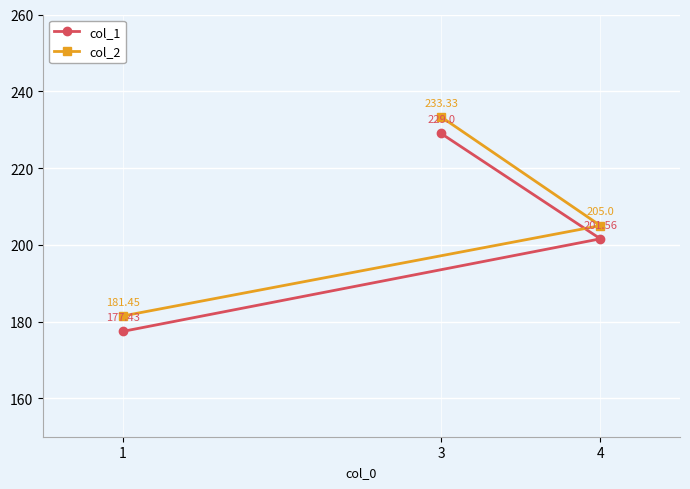

What is the average value of the col_2 series?

206.6